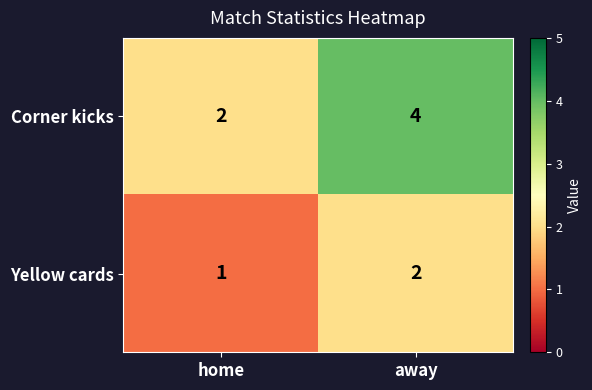

List the series in order of their peak value, lowest first.

Yellow cards, Corner kicks